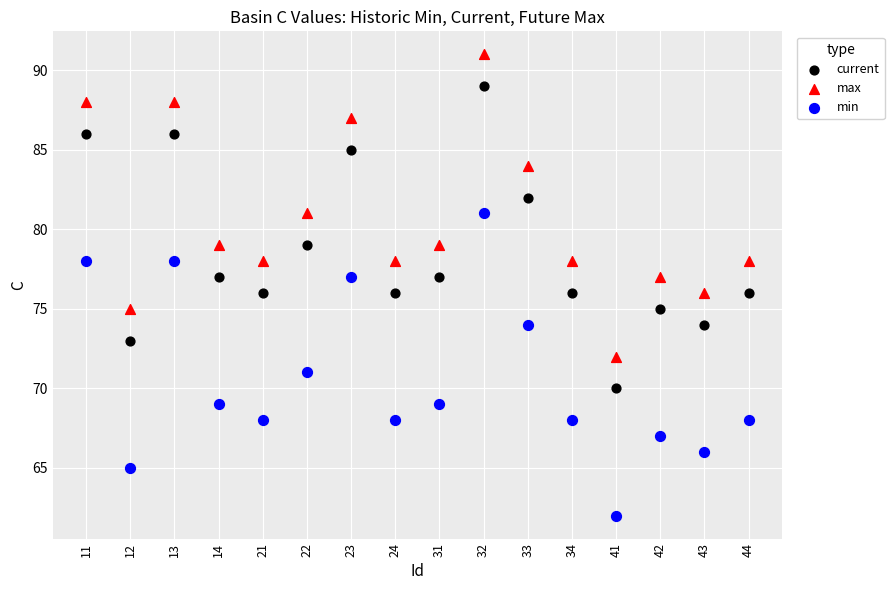

Which series reaches the maximum Y coordinate?

max